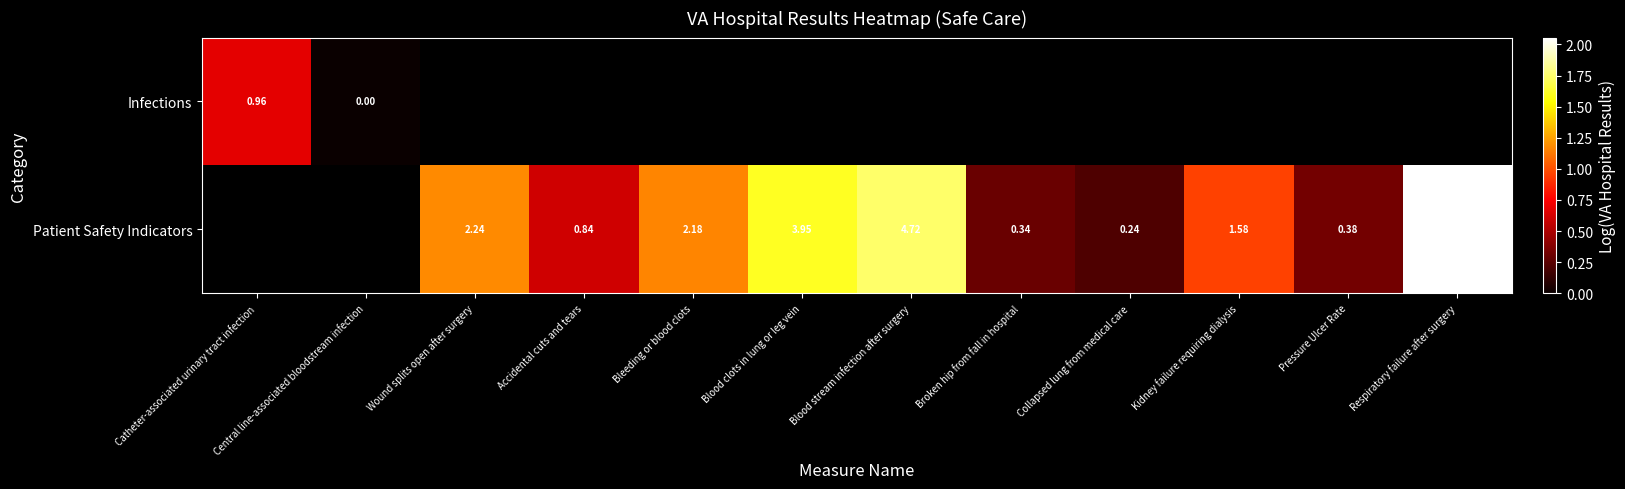

Is the value of Infections at Blood clots in lung or leg vein greater than the value of Patient Safety Indicators at Kidney failure requiring dialysis?

No